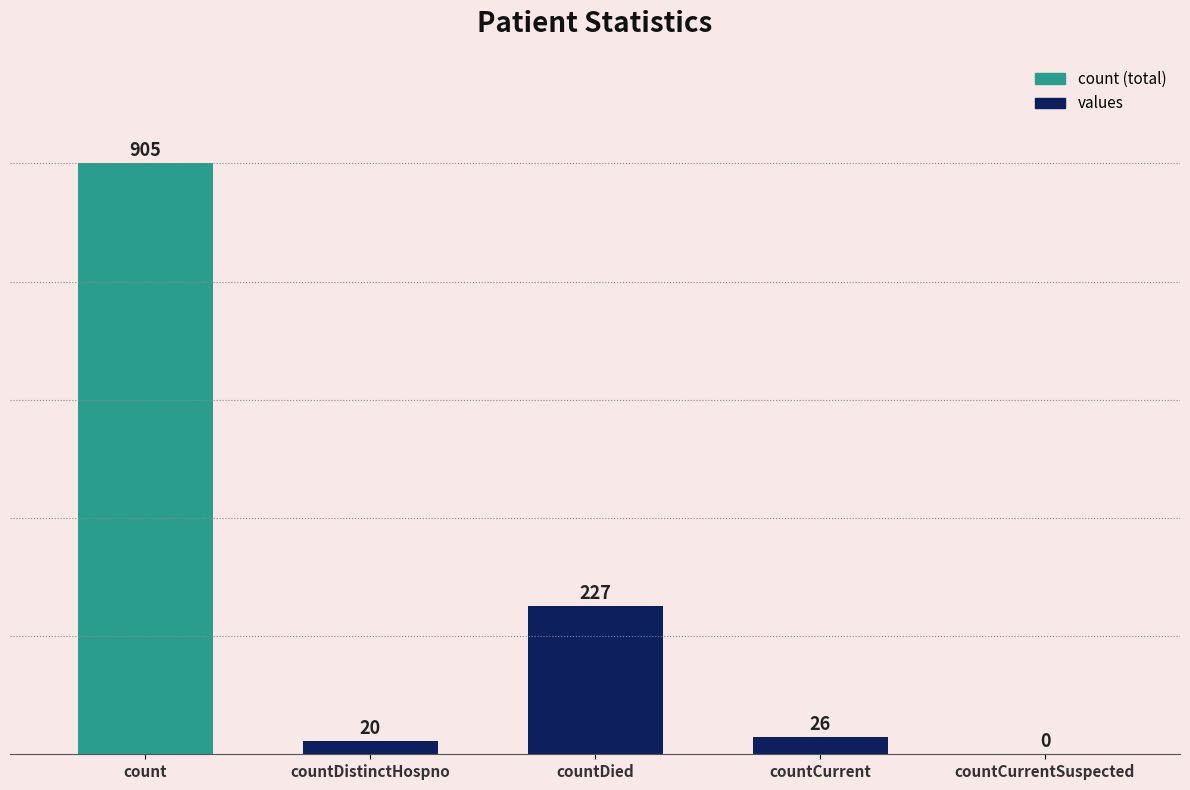

Are the bars horizontal?

No